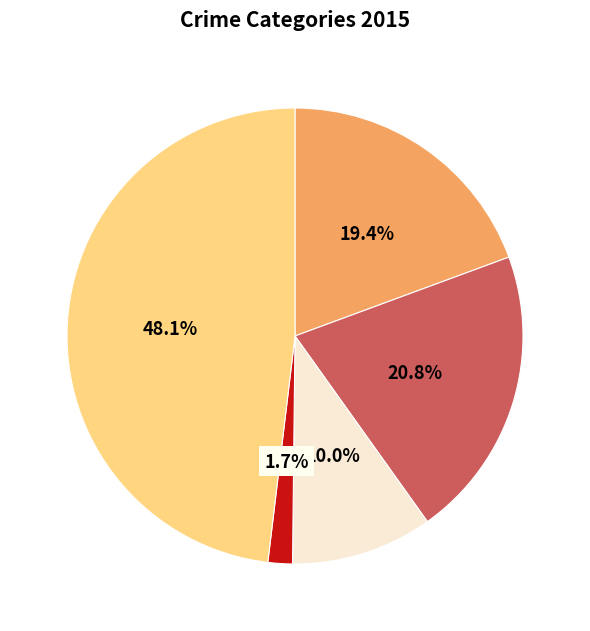

Is there a majority slice in this chart?

No